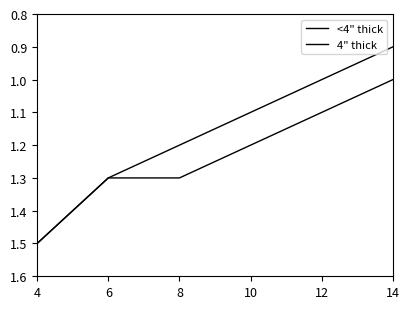

Reading left to right, what are all the values shown in this chart?

<4" thick: 1.5	1.4	1.3	1.2	1.1	1.0	0.9
4" thick: 1.5	1.4	1.3	1.3	1.2	1.1	1.0